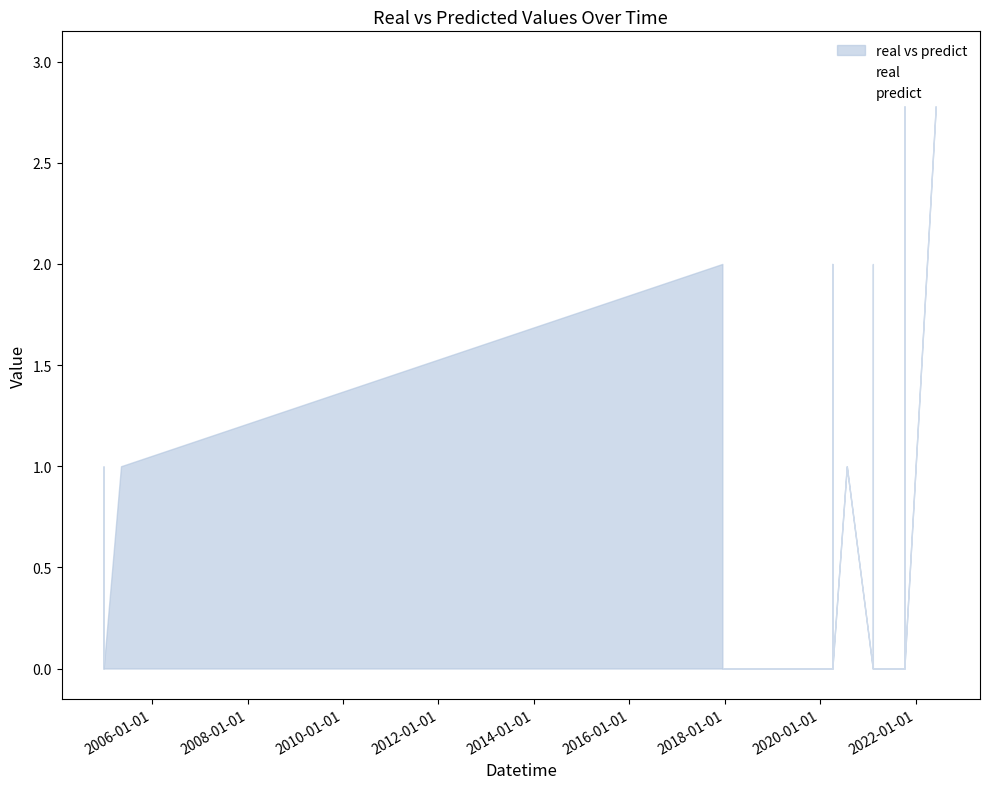

Count the real values in the range 0 to 2.

34